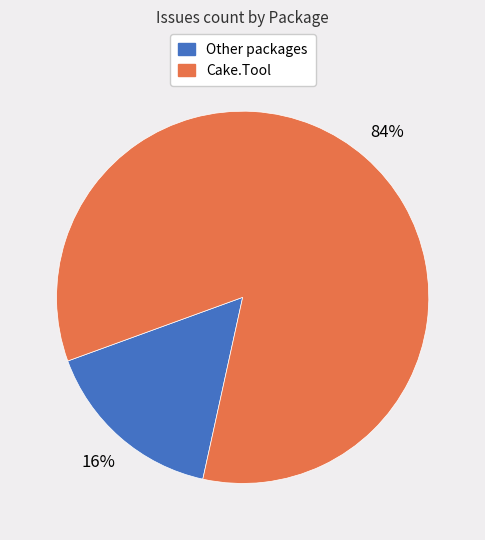

Is there any slice that represents more than half of the pie?

Yes